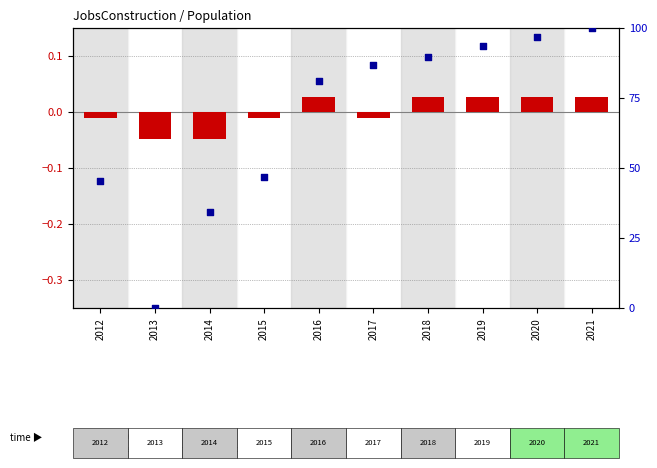

At how many categories does at least one series exceed 89?

4